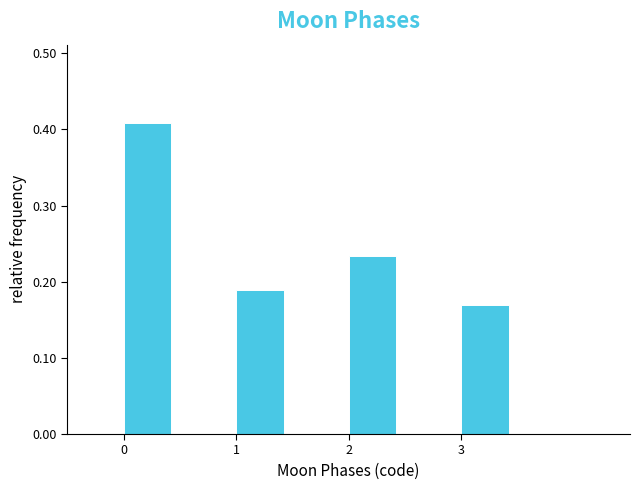

How tall is the bar that spans 3.0 to 3.5 on the x-axis? The values are not printed on the chart, so give them approximately, as read against the axis.

0.17